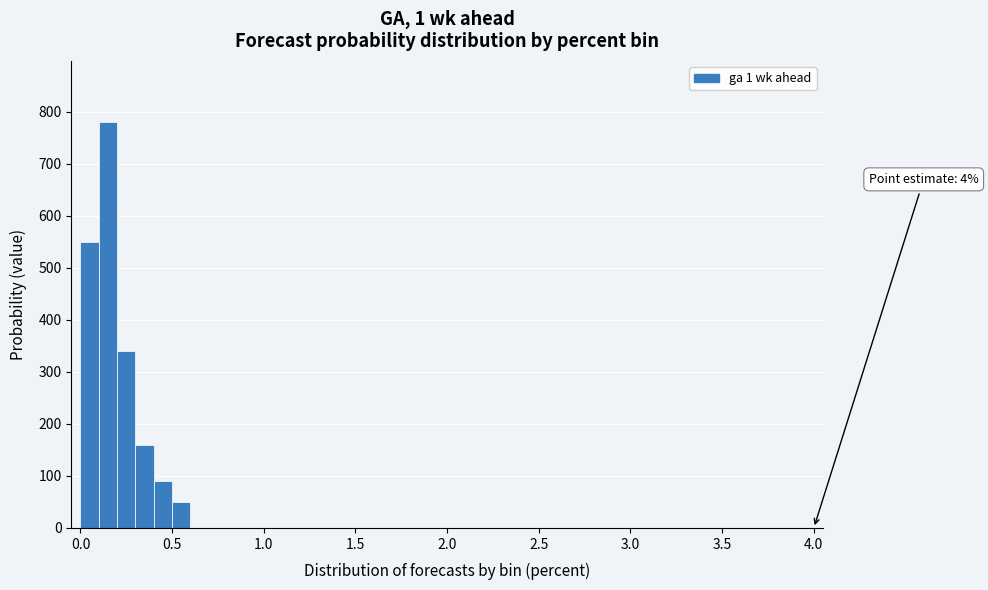

Read against the x-axis, roughly where is the centre of the tallest bar?

0.15